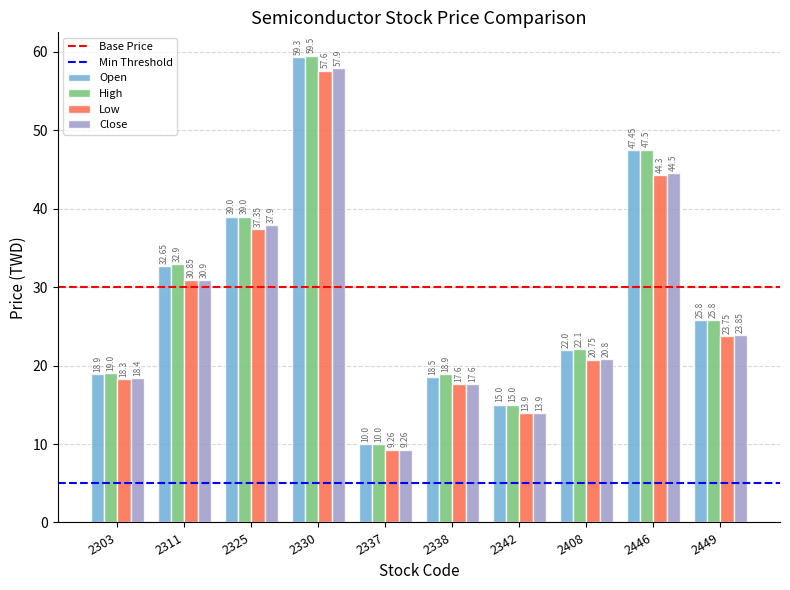

How many data points in Close are less than 23?

5